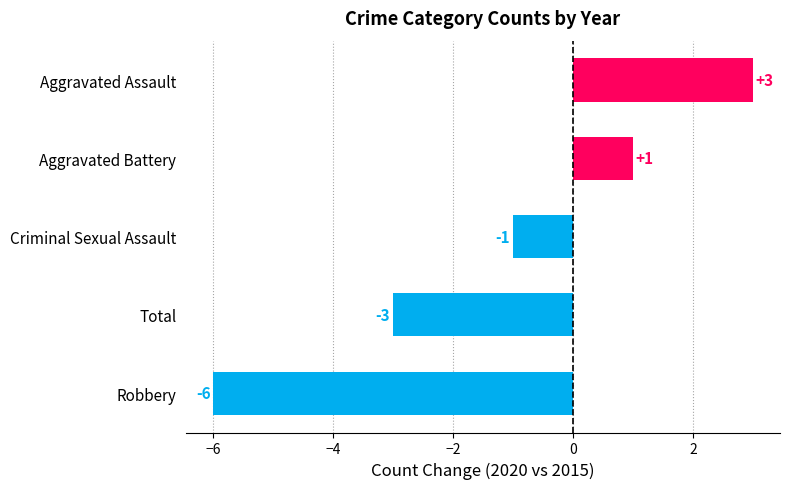

True or false: the data shows -9 at Robbery.

False